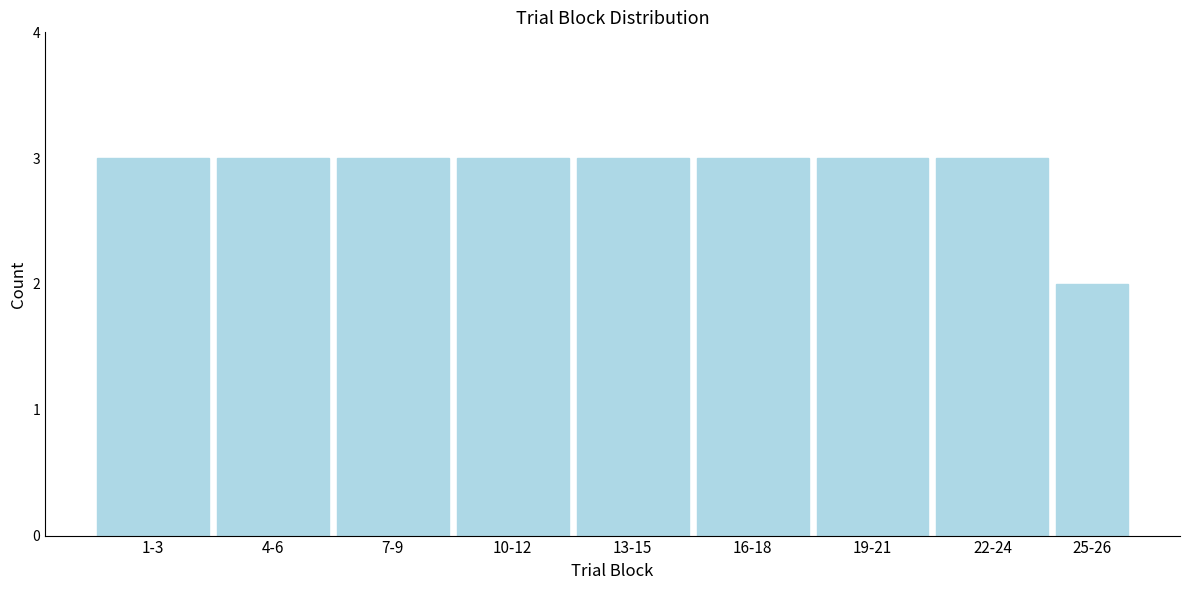

Reading left to right, transcribe all the data shown in this chart.

1-3=3	4-6=3	7-9=3	10-12=3	13-15=3	16-18=3	19-21=3	22-24=3	25-26=2